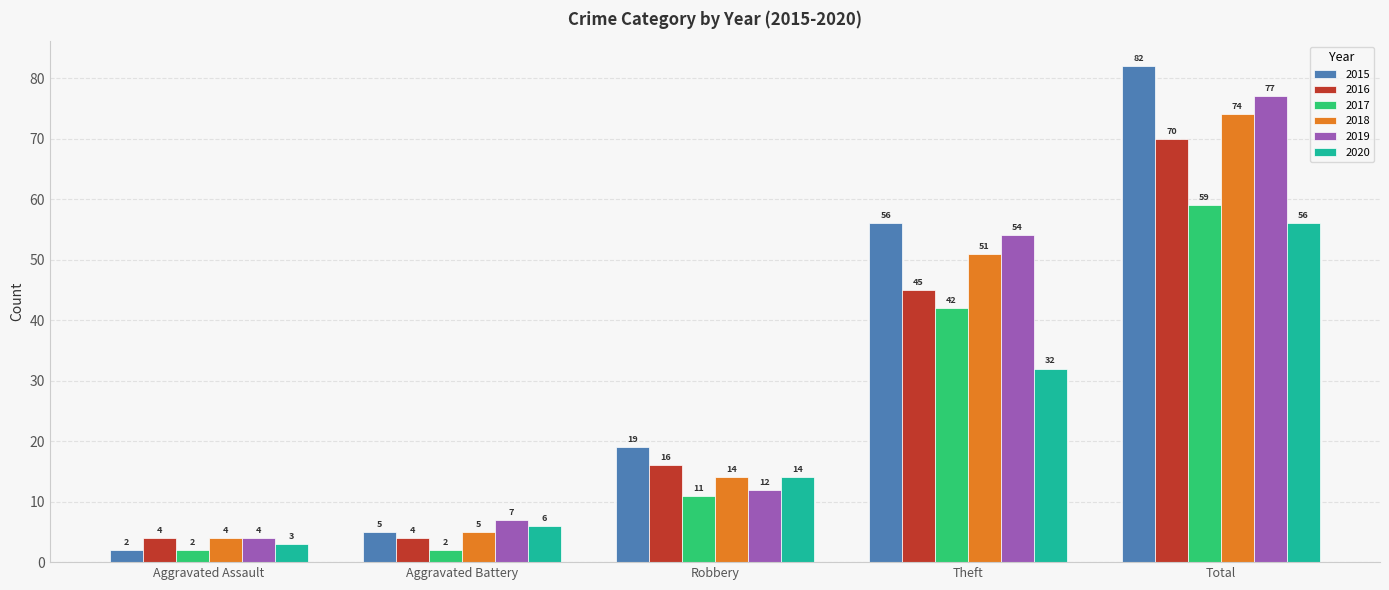

What is the approximate value of 2016 at Aggravated Battery, to the nearest 5?

5